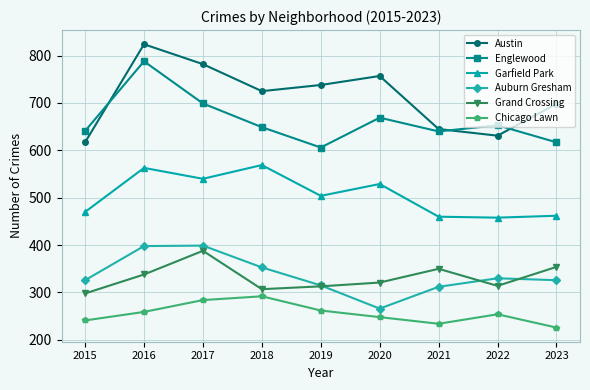

Which series has the largest range (max minus min)?

Austin